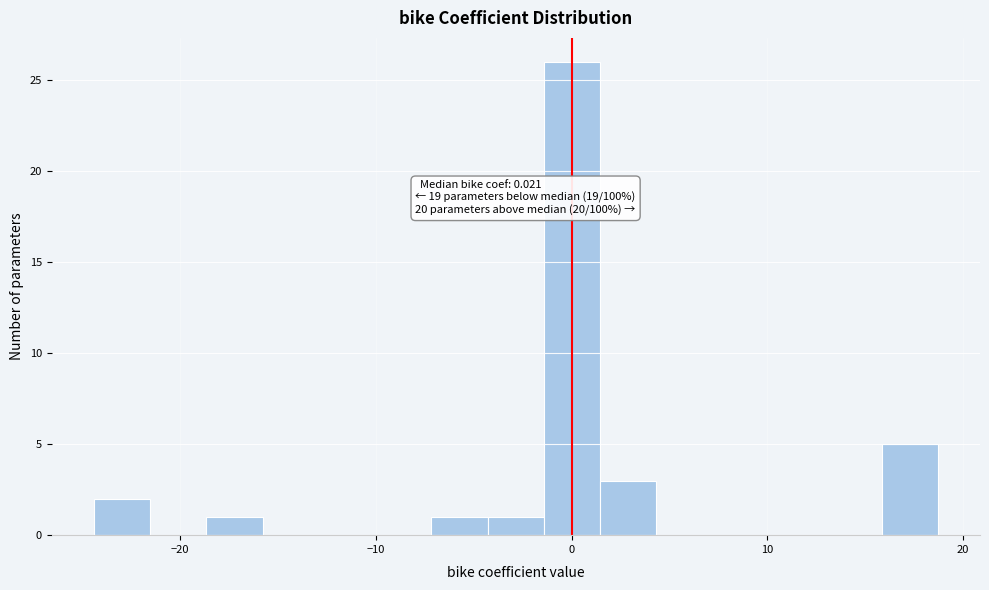

Read against the x-axis, roughly where is the centre of the tallest bar?

0